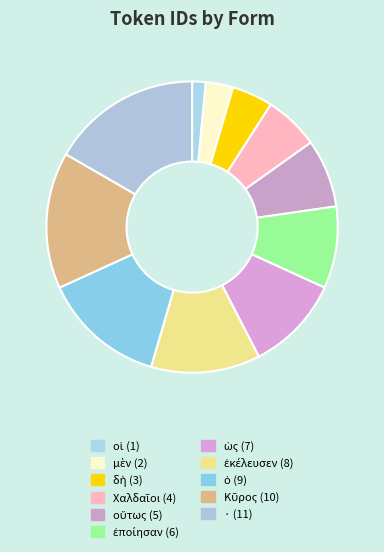

What is the change in value from μὲν to ἐποίησαν?

+4